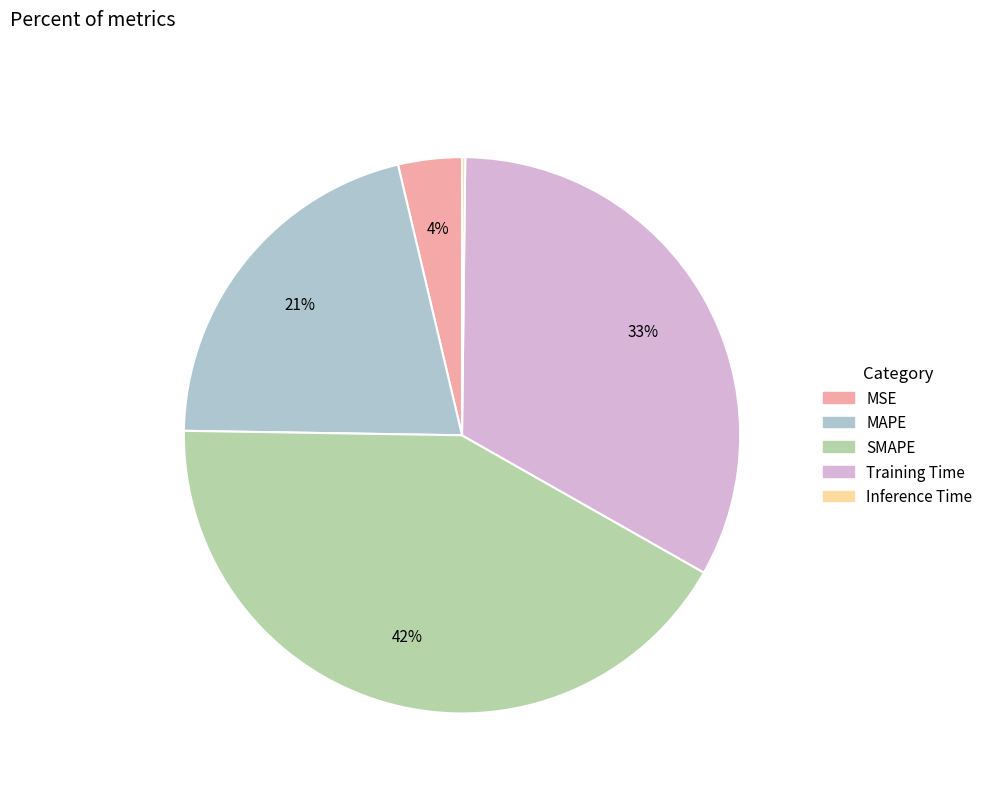

True or false: MAPE accounts for 35% of the total.

False